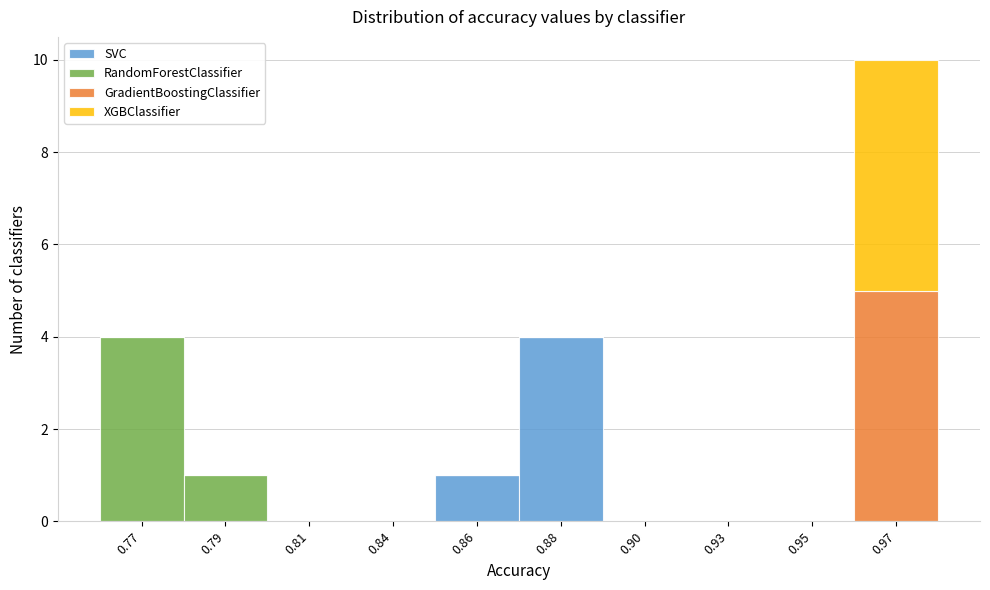

Where is SVC nearest to the value 2?

0.86